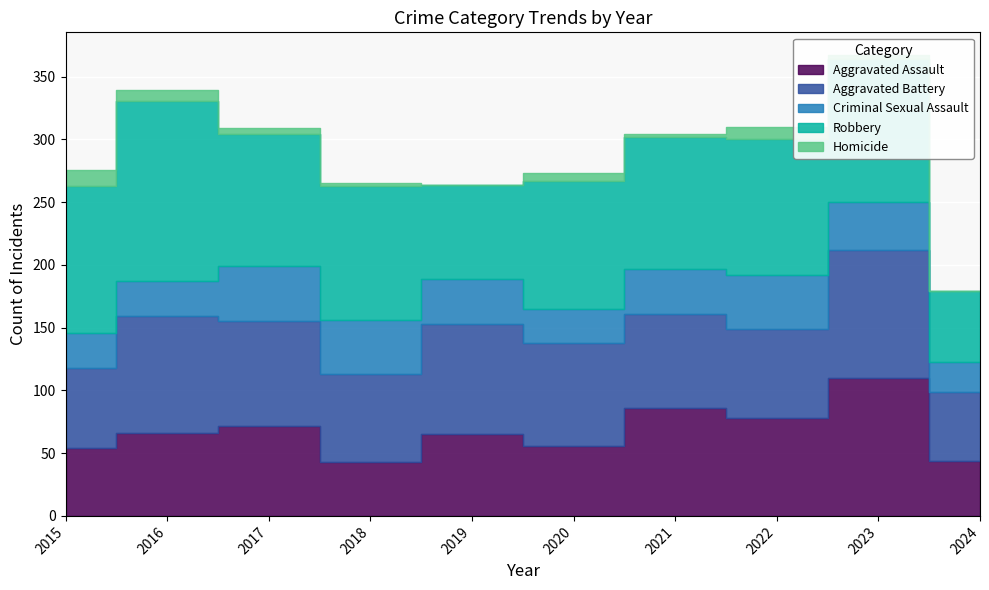

What is the spread (max minus min) of values at 2017?

100